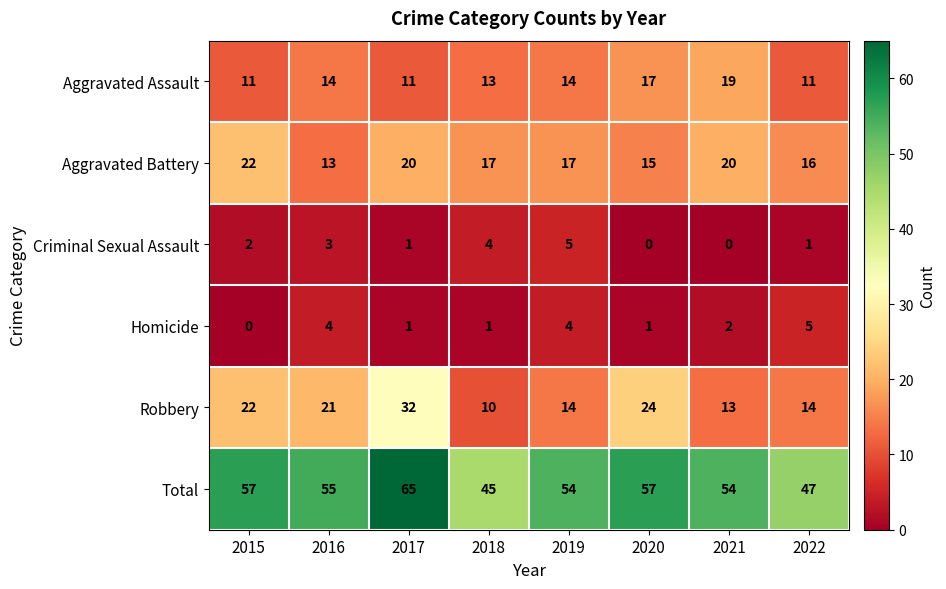

Which series has the largest total across all categories?

Total